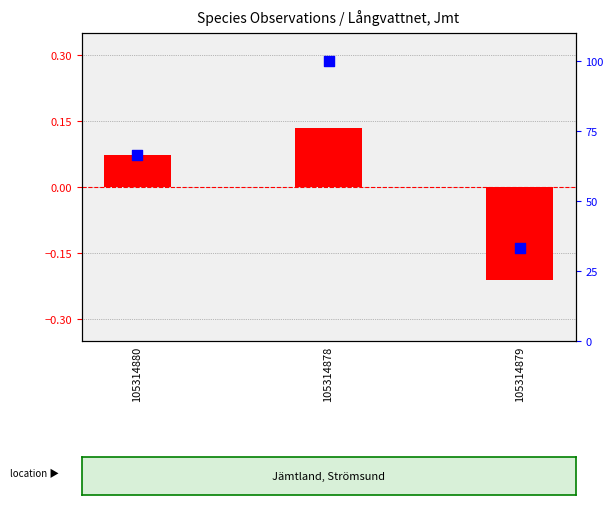

Which series reaches the maximum Y coordinate?

percentile rank within the sample